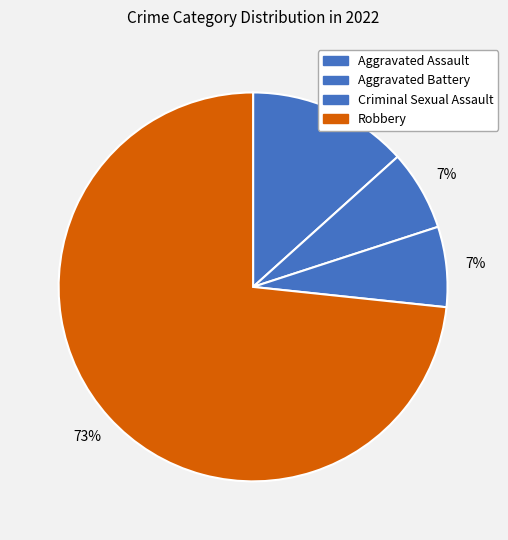

Is there a majority slice in this chart?

Yes